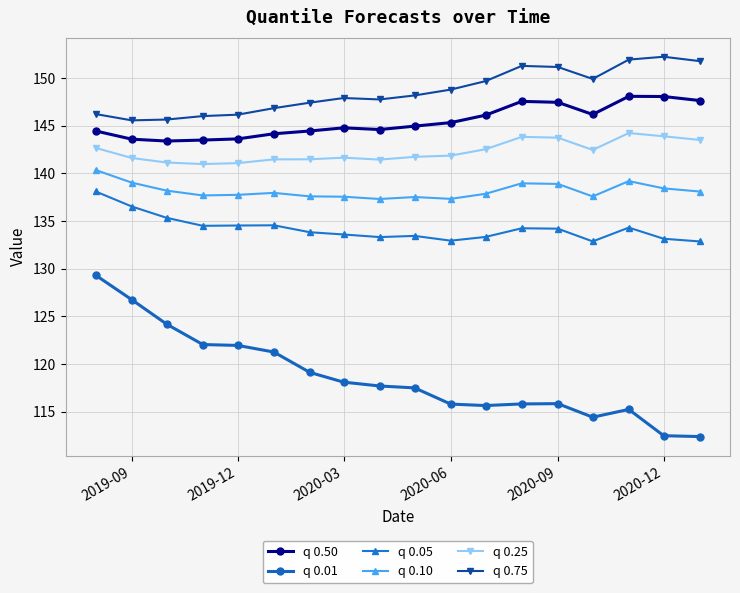

Which series has the largest total across all categories?

q 0.75